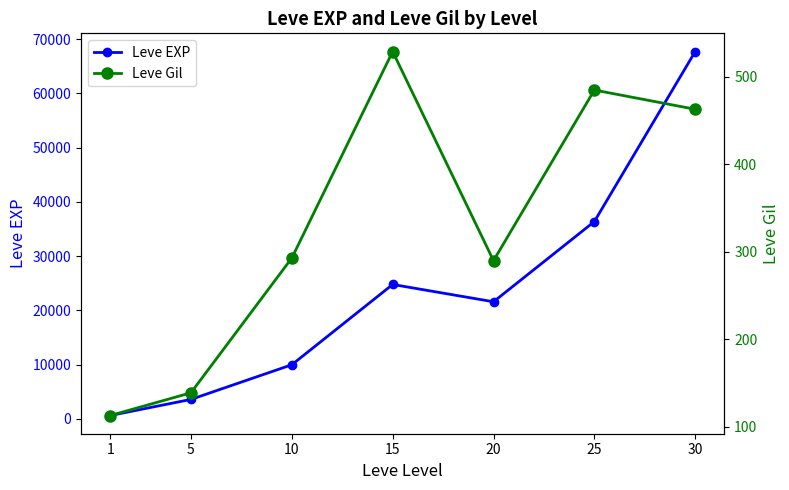

True or false: Leve EXP and Leve Gil intersect in this chart.

False